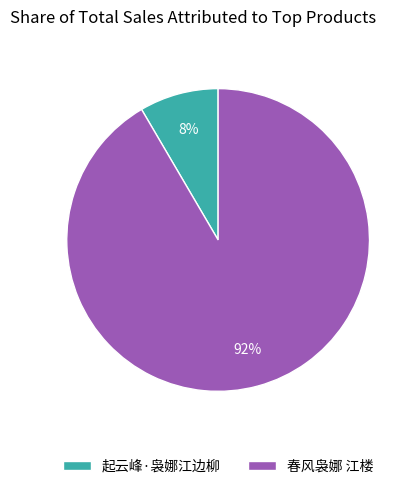

What is the smallest slice in the pie chart?

起云峰·袅娜江边柳